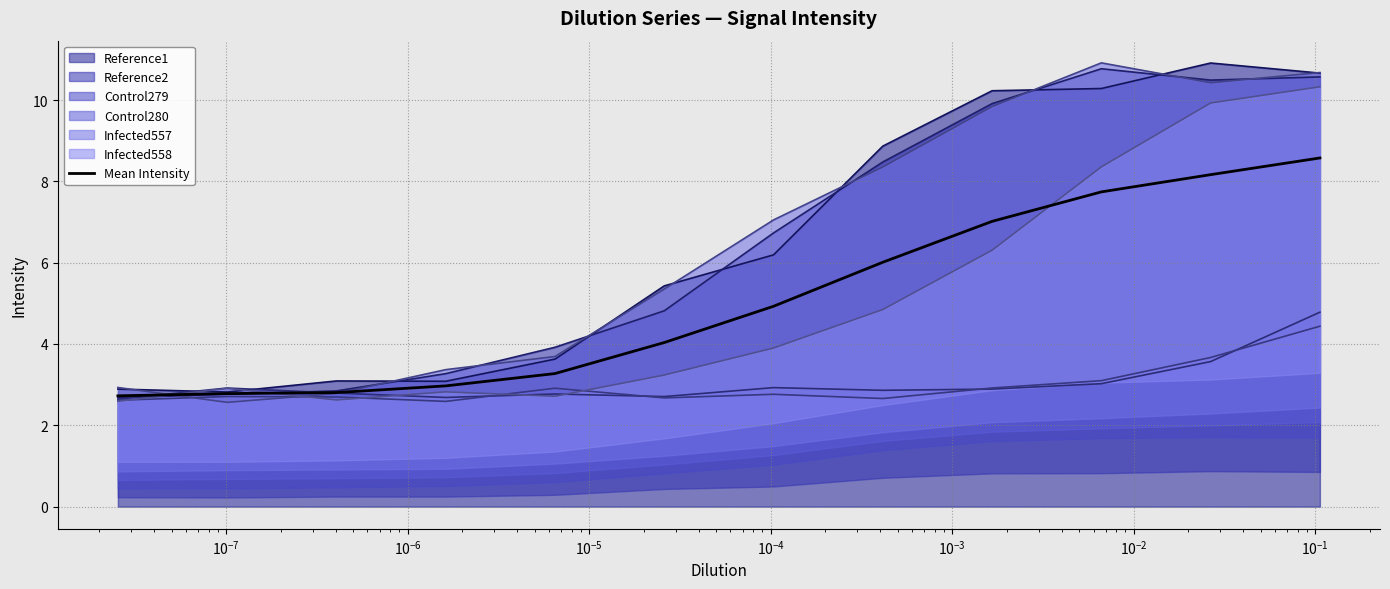

What is the minimum value for Mean Intensity?

2.7